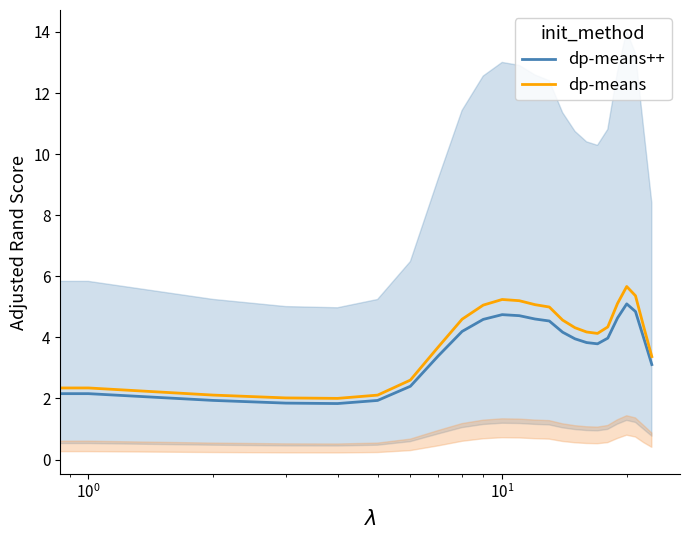

Is it true that dp-means++ equals 2.2 at 14?

False